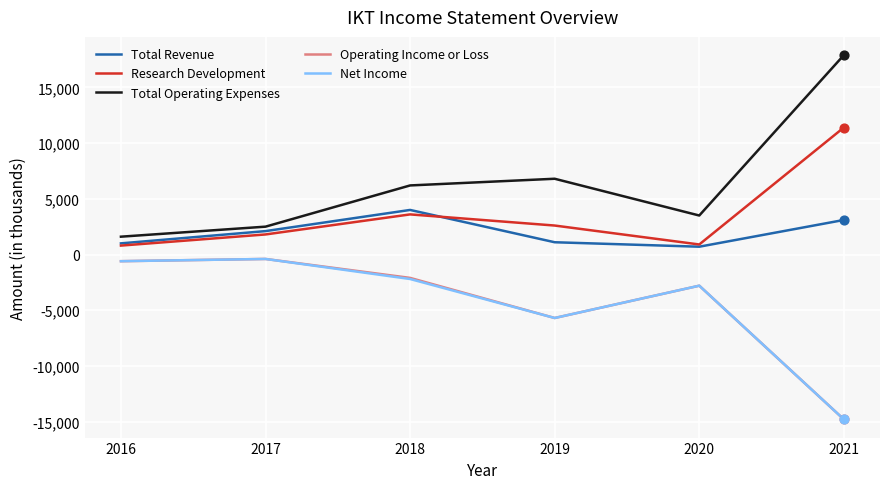

At how many categories does at least one series exceed 13658?

1